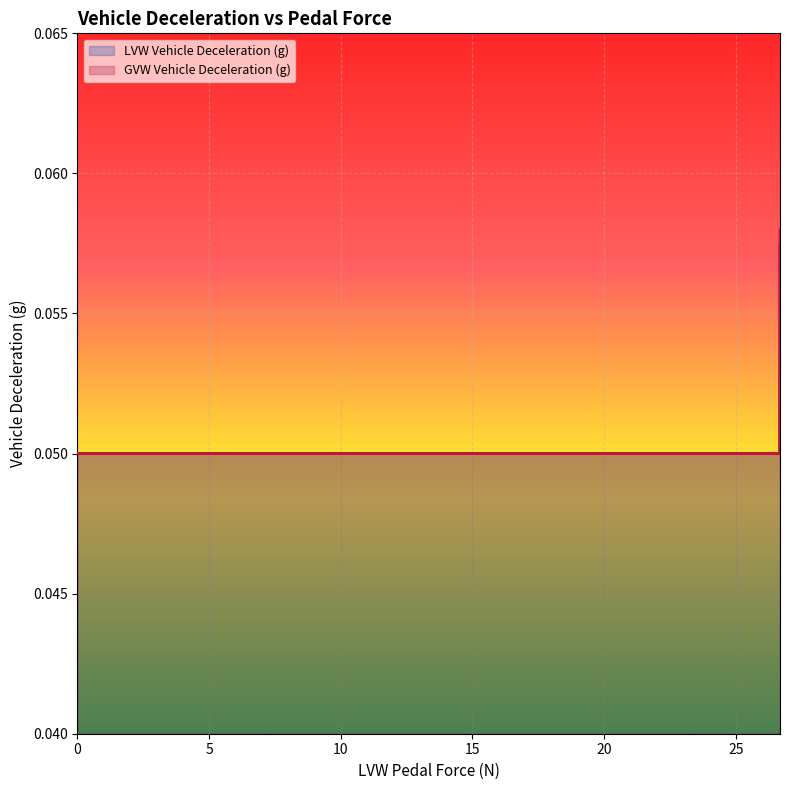

Which series has the widest spread of values?

GVW Vehicle Deceleration (g)